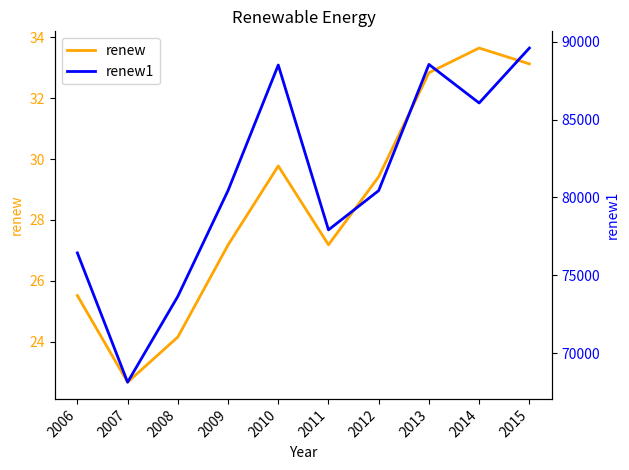

True or false: renew has a value of 15.8 at 2010.

False